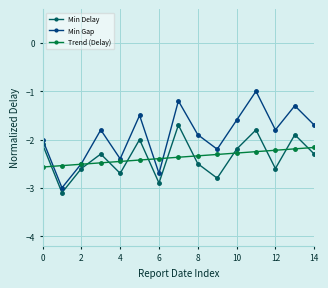

How many intersections are there between Trend (Delay) and Min Delay?

11